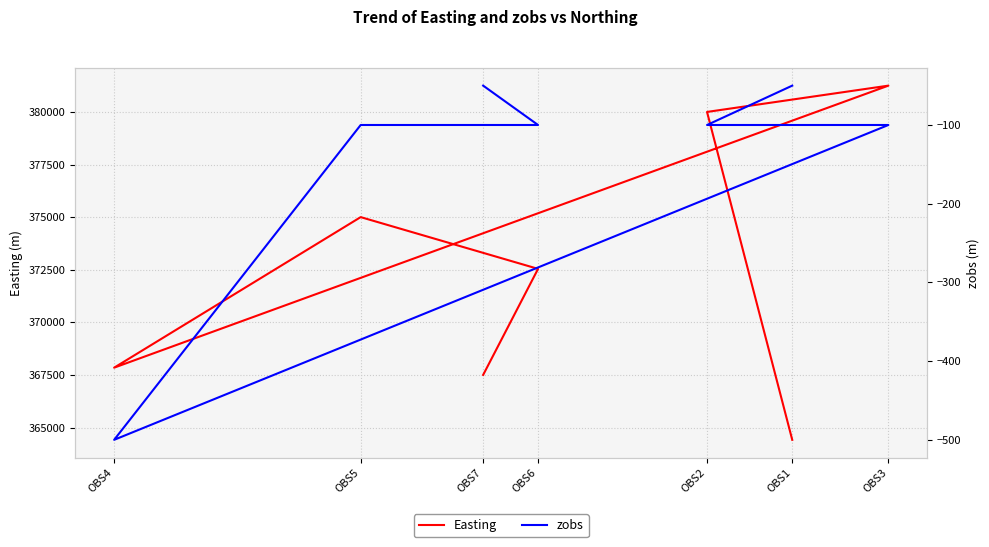

How many categories are shown in the chart?

7